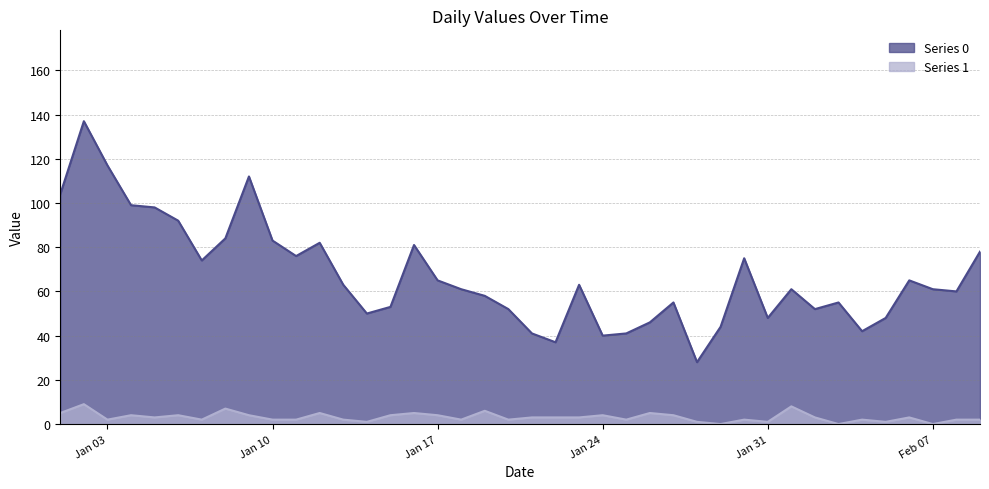

What is the total value across all series at 2023-02-04?

44